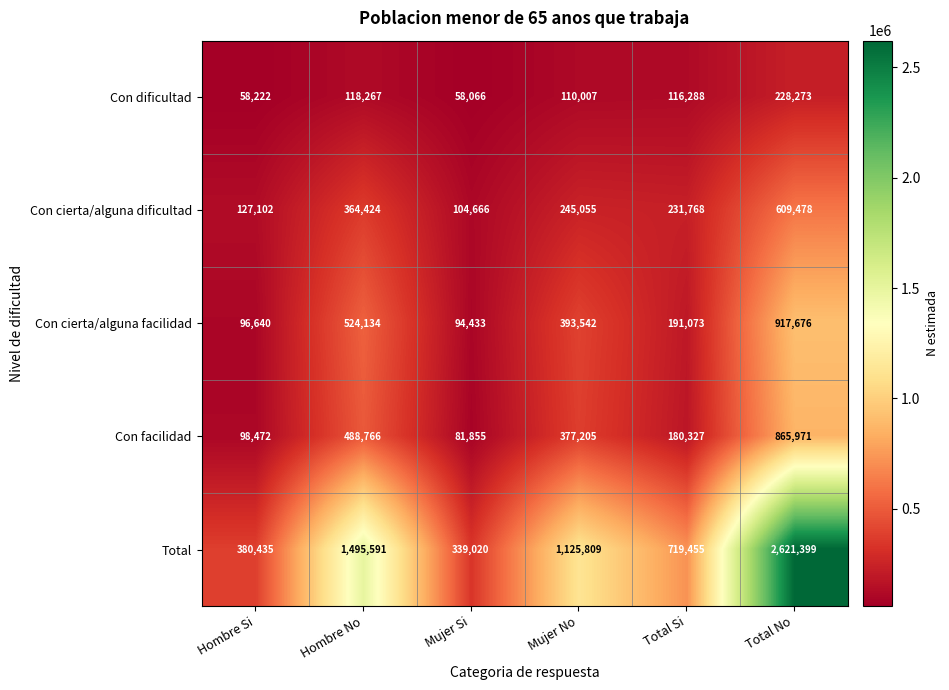

Which series changed the most between Hombre Si and Total No?

Total